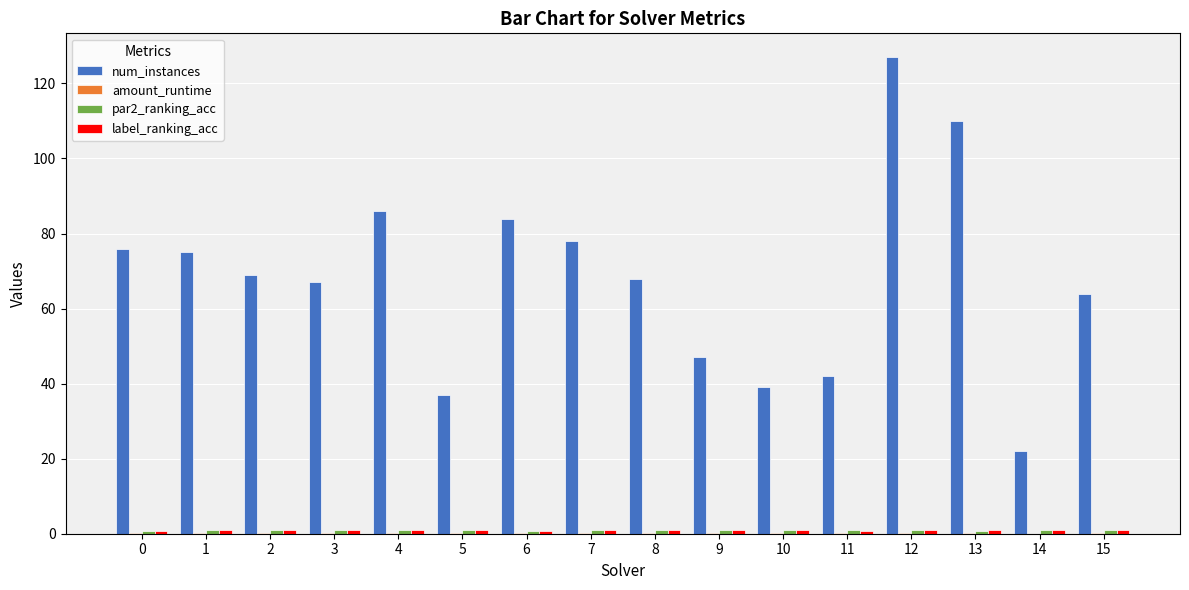

At which category is the sum across all series the highest?

12